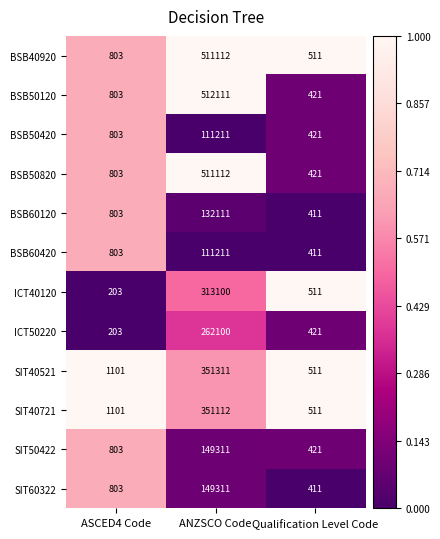

What is the total value across all series at ANZSCO Code?

3465113